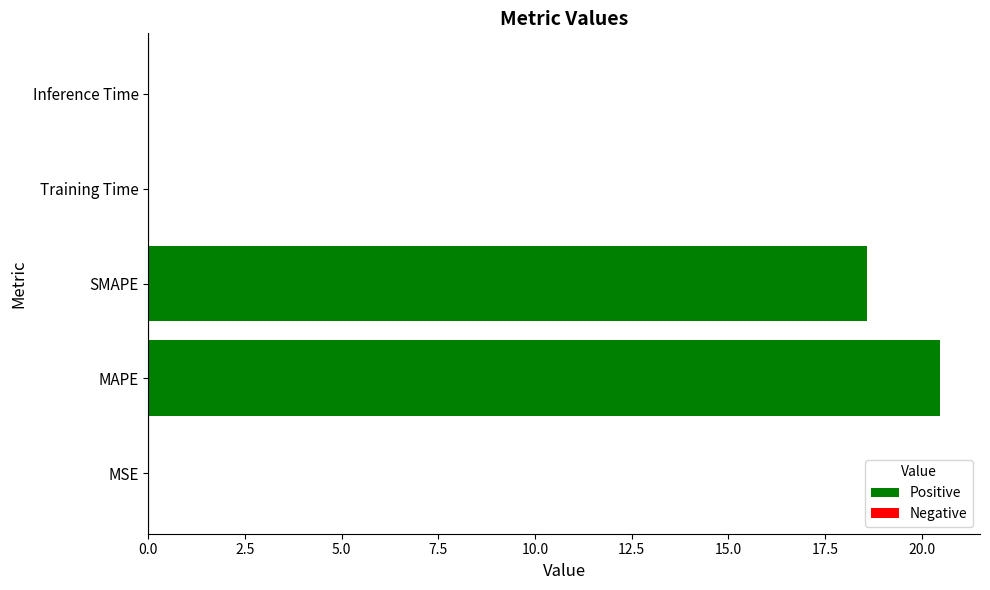

What is the maximum value shown in the chart?

20.5